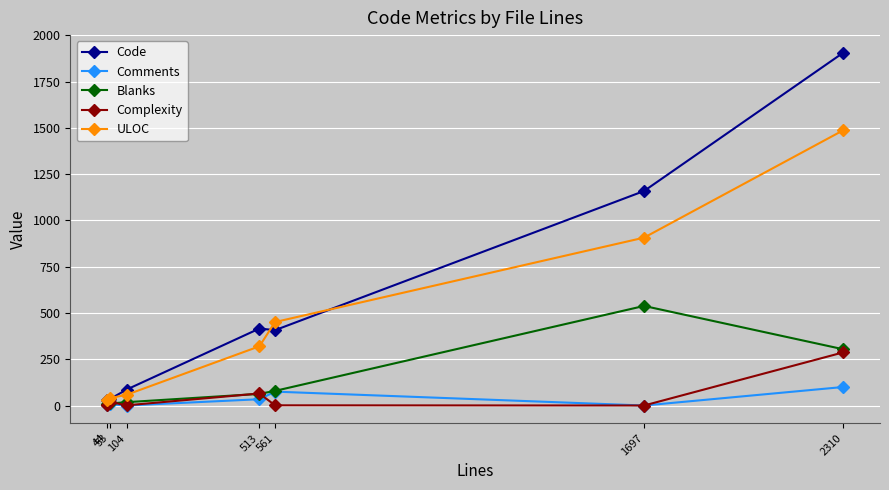

What is the difference between the highest and lowest values at 2310?

1806